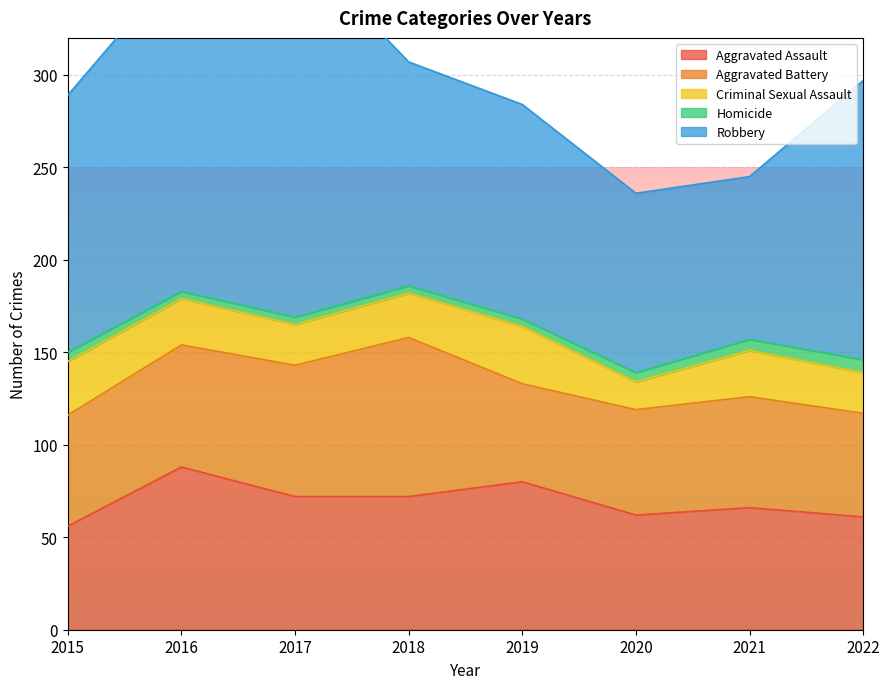

At which category does the chart reach its peak across all series?

2017